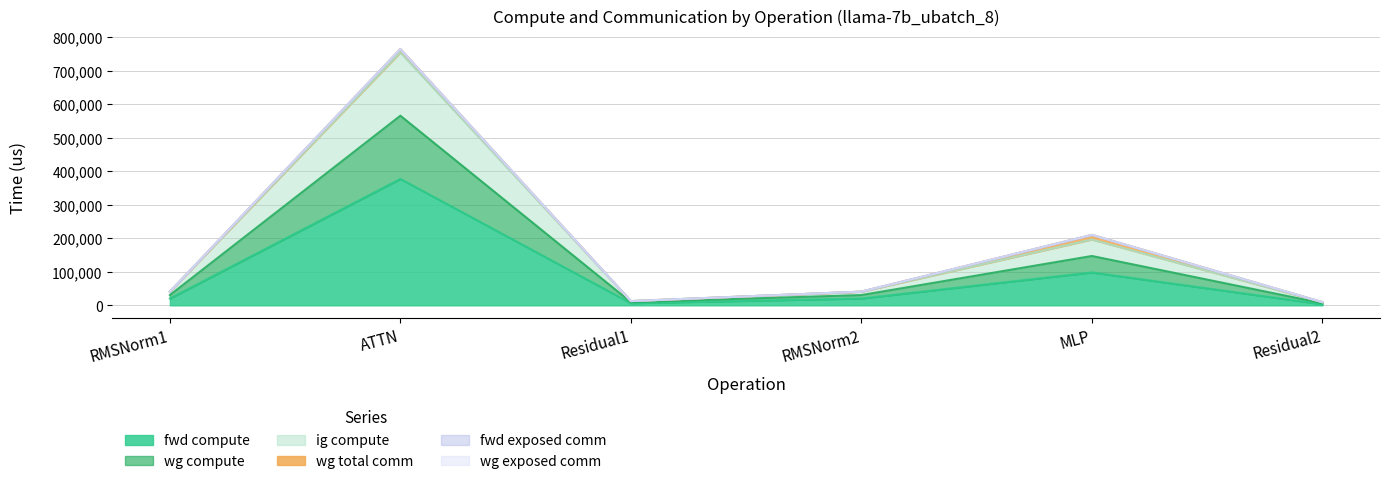

Which has a higher value, RMSNorm1 or Residual2?

RMSNorm1